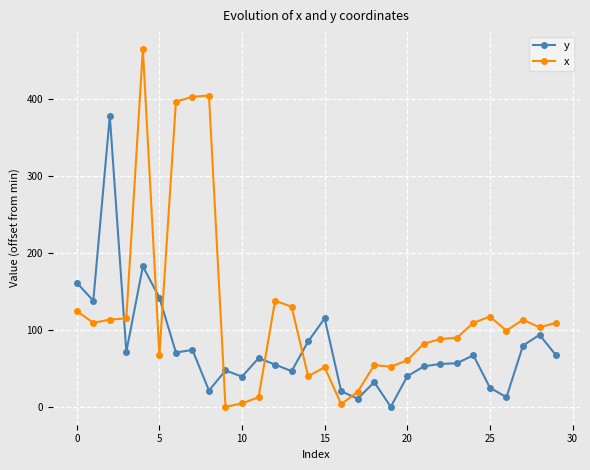

Which series has the largest total across all categories?

x